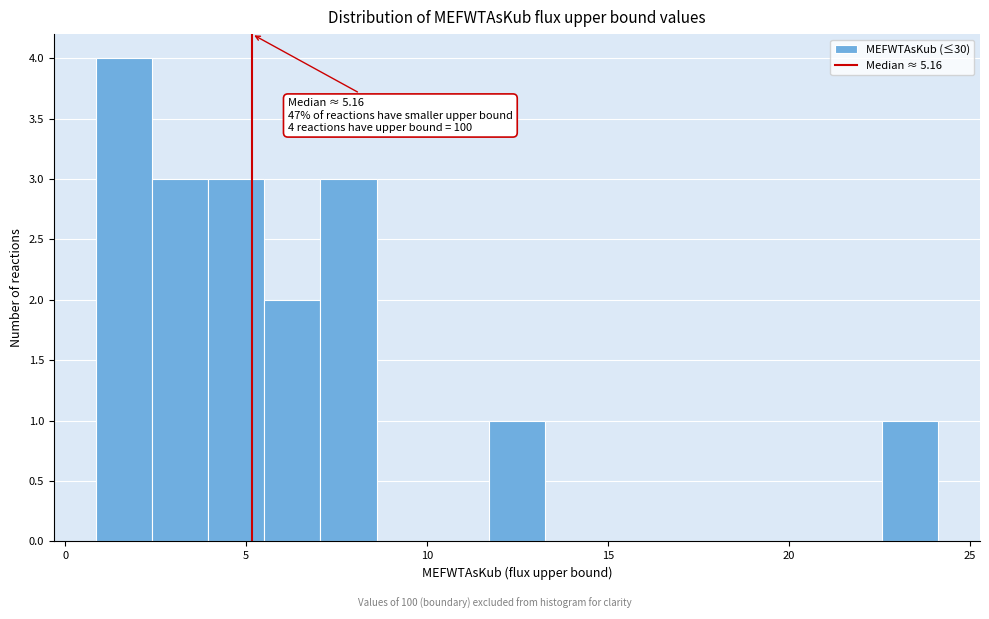

Around what value on the x-axis is the tallest bar? Give the approximate position of its centre, as read against the axis.

1.5